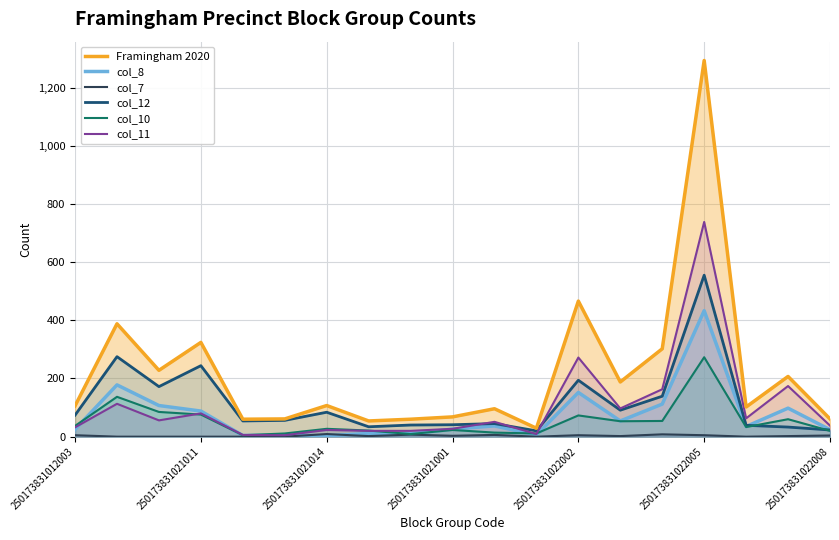

At which category is the sum across all series the highest?

250173831022005